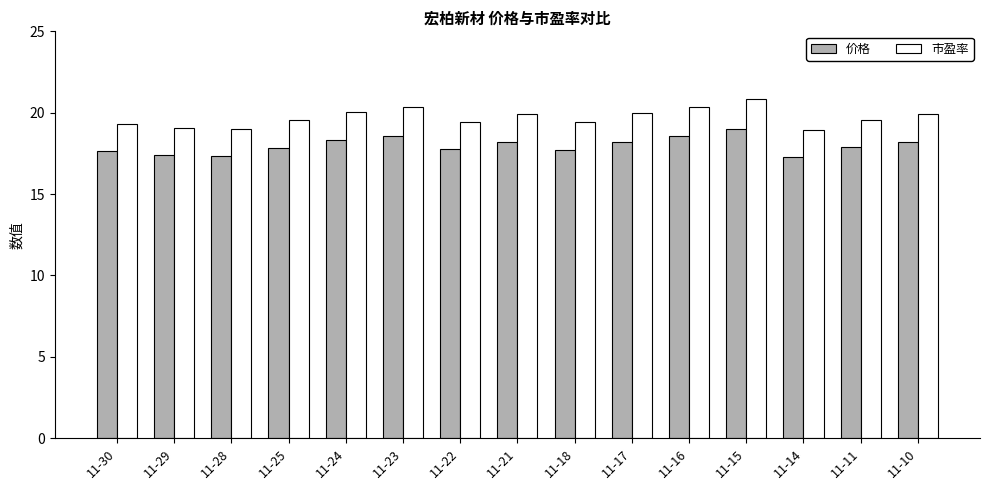

Which series has the largest total across all categories?

市盈率